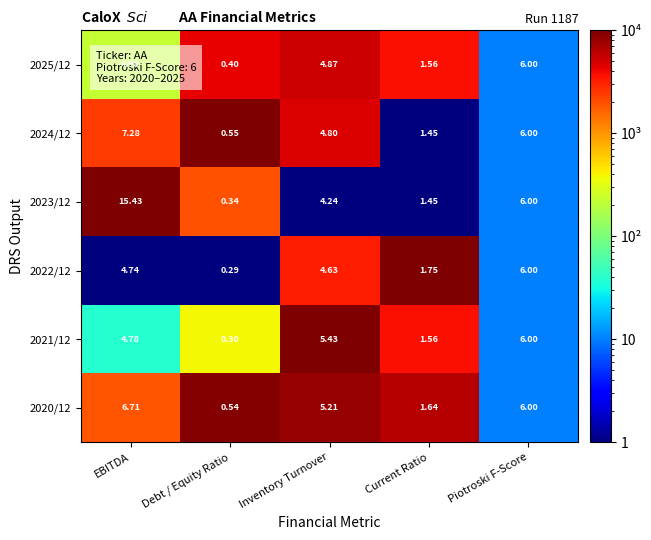

Is the value of 2024/12 at Current Ratio greater than the value of 2020/12 at Piotroski F-Score?

No